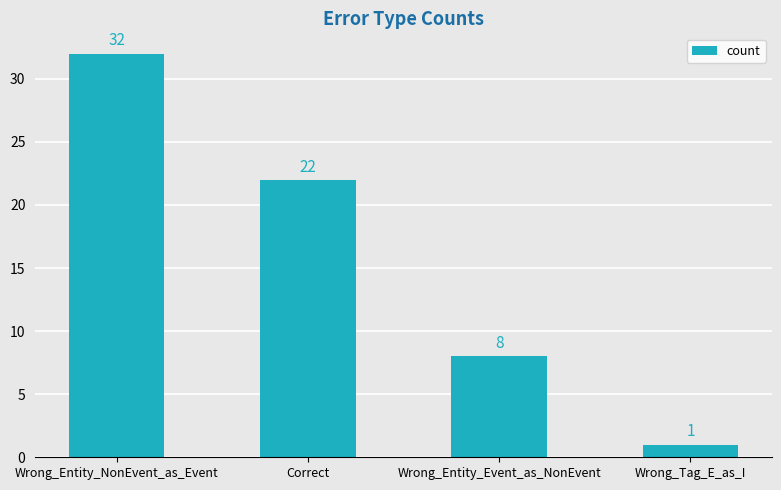

List the labels in order of value, largest first.

Wrong_Entity_NonEvent_as_Event, Correct, Wrong_Entity_Event_as_NonEvent, Wrong_Tag_E_as_I